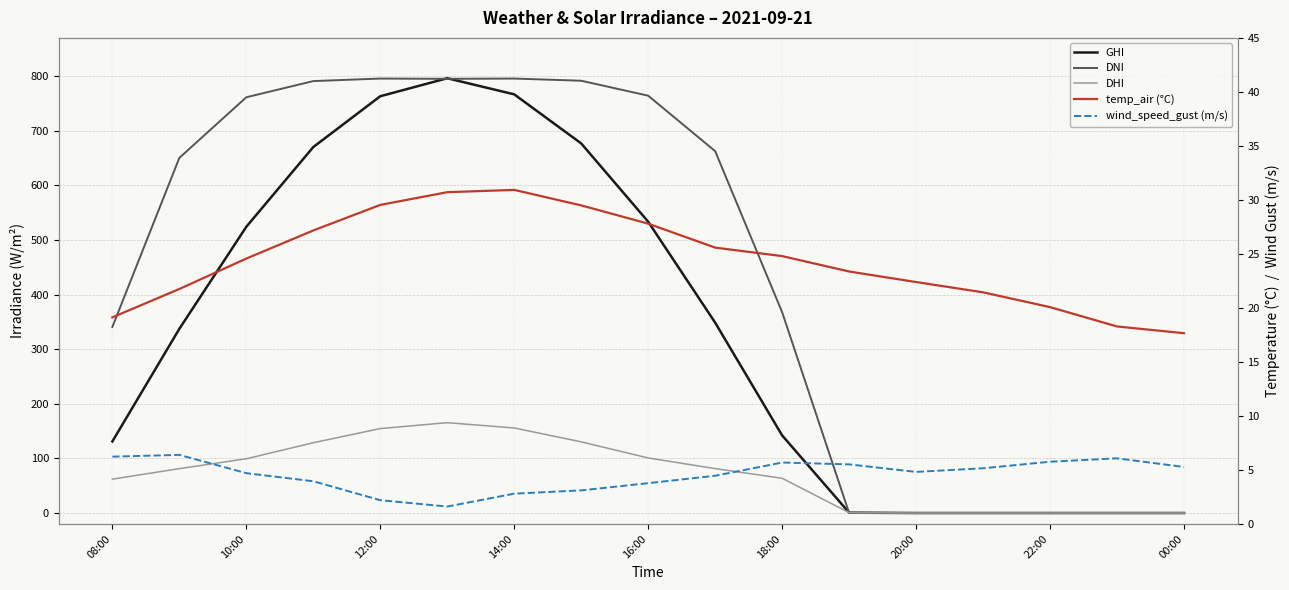

The value of temp_air (°C) at 22:00 is 42.2. True or false?

False